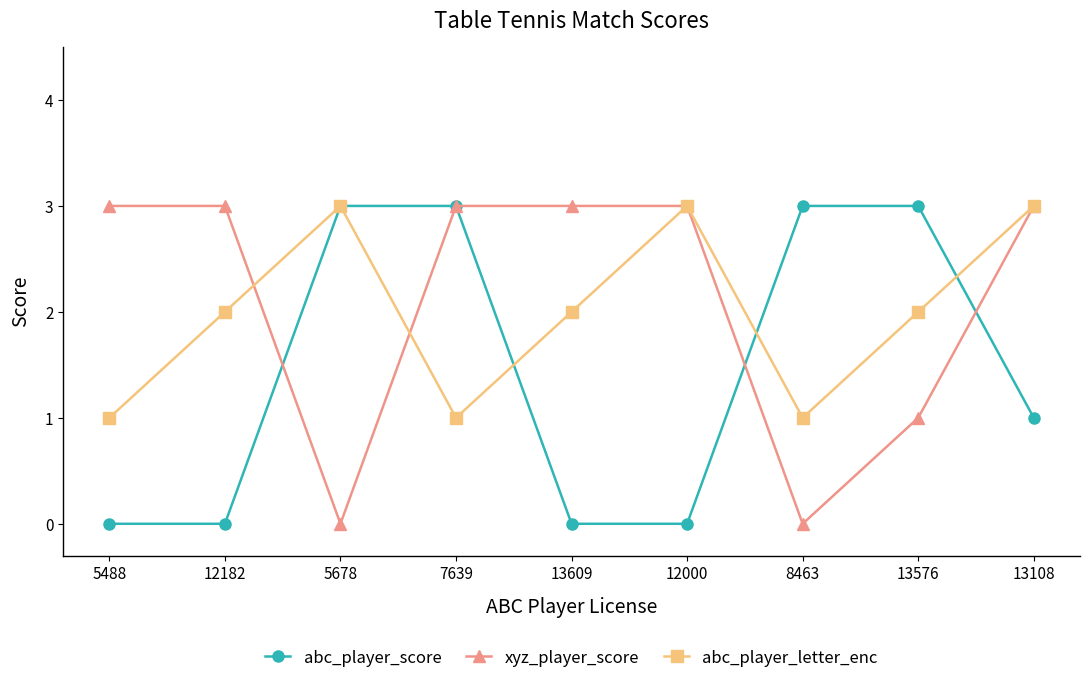

What are all the series names shown in the legend?

abc_player_score, xyz_player_score, abc_player_letter_enc